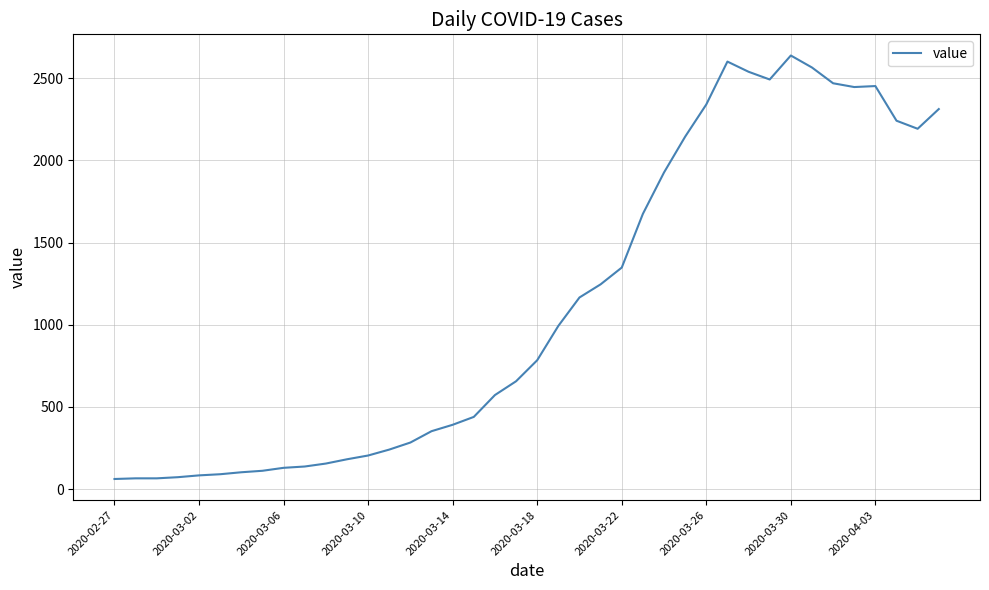

How many values are below 784?

20